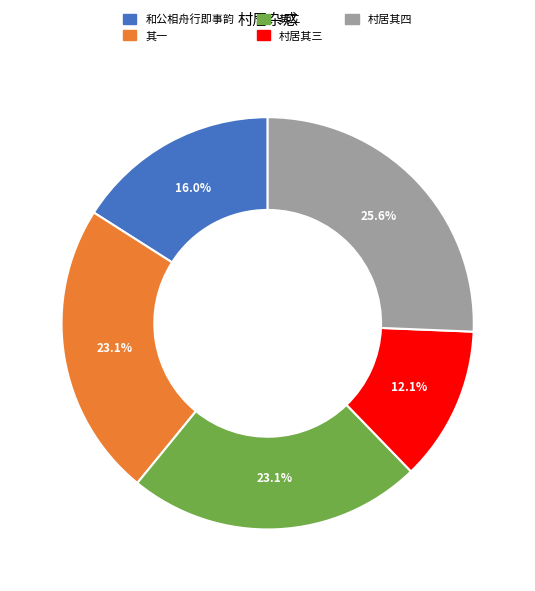

Is there a majority slice in this chart?

No